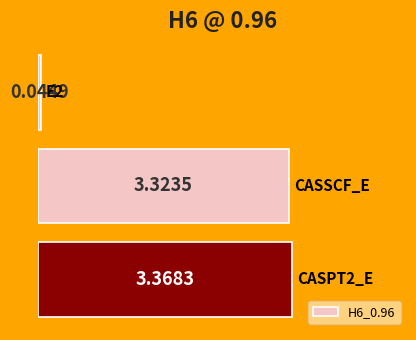

Rank the categories by value from lowest to highest.

E2, CASSCF_E, CASPT2_E